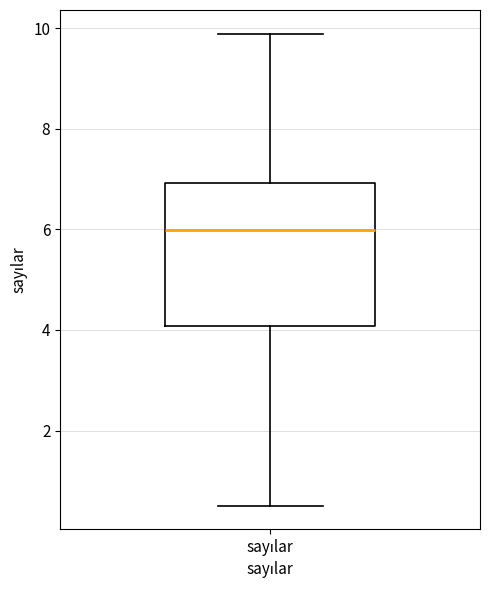

Where is the lower edge of the box for sayılar on the y-axis? The values are not printed on the chart, so give them approximately, as read against the axis.

4.0